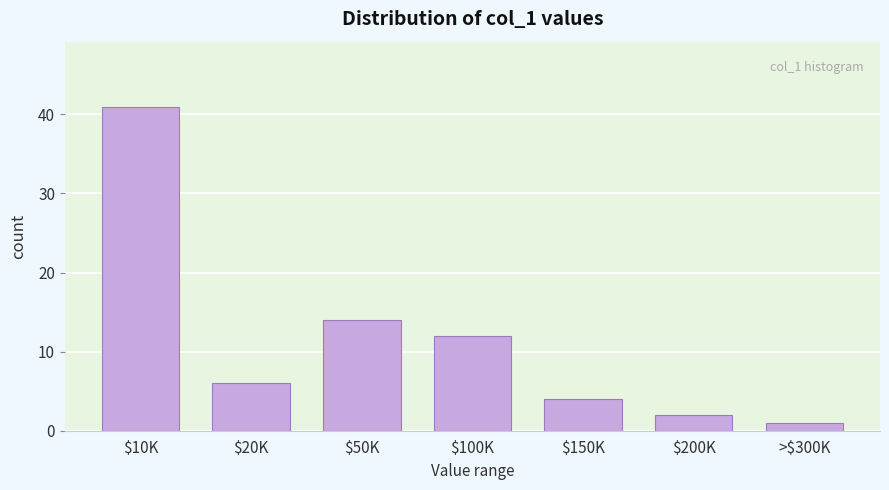

Reading left to right, what are all the values shown in this chart?

41	6	14	12	4	2	1